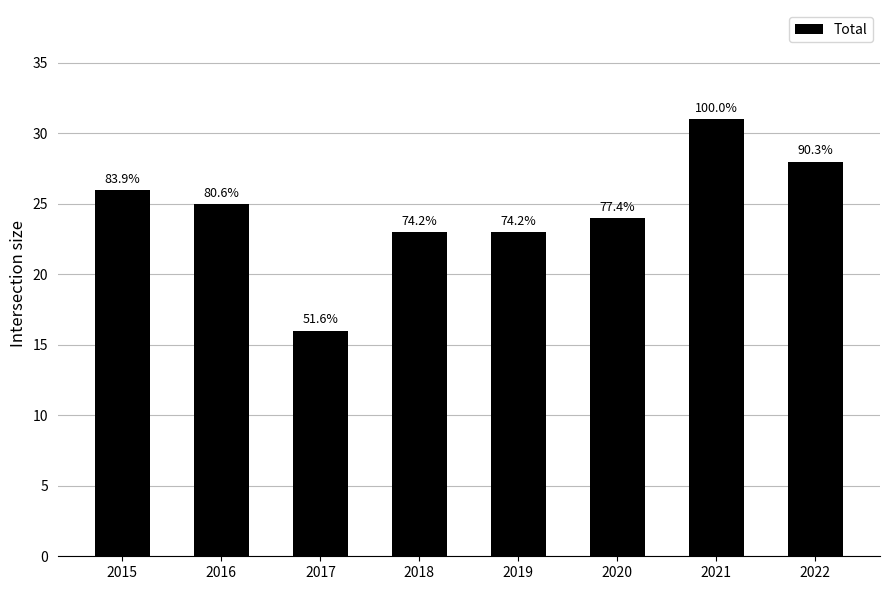

Does the chart contain any negative values?

No